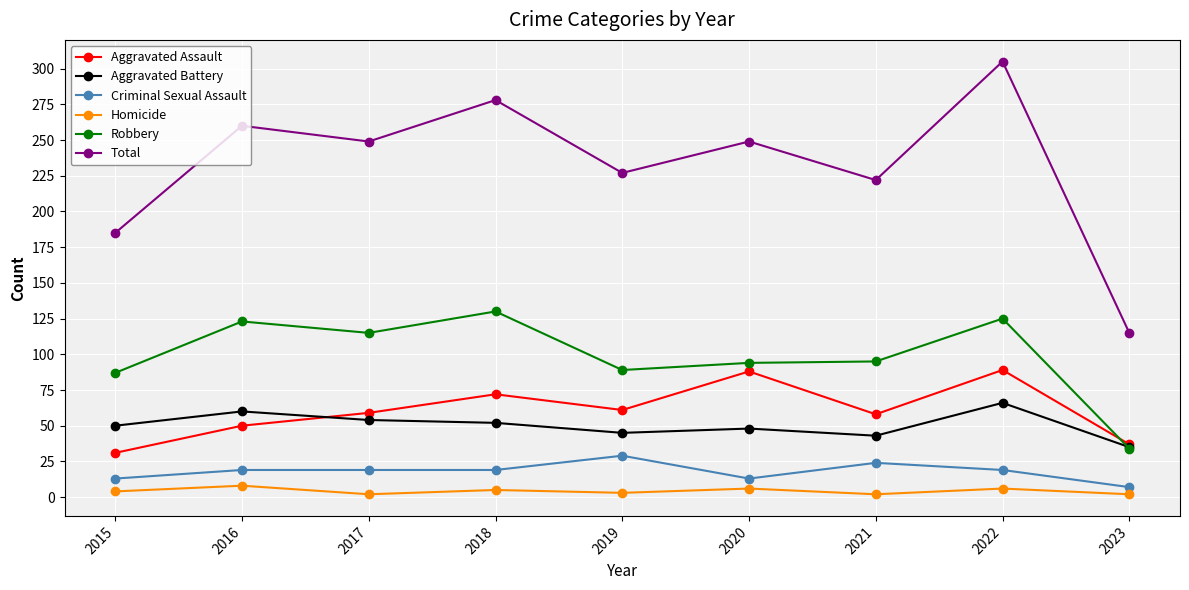

Which label corresponds to the largest value in the chart?

2022